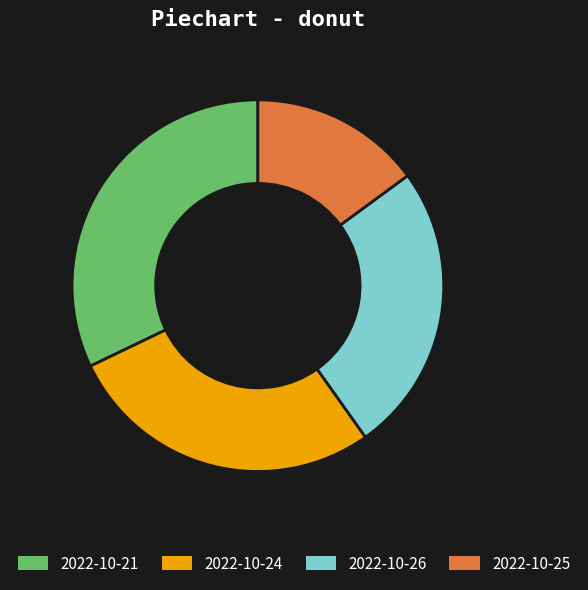

Approximately how many times larger is the value at 2022-10-24 compared to 2022-10-21?

0.9